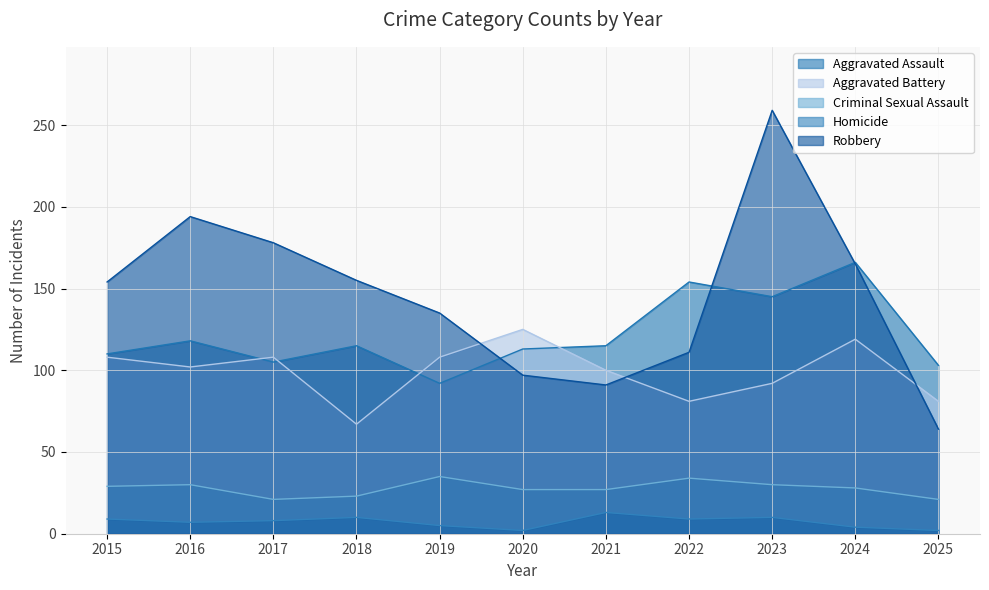

In Aggravated Assault, how many points are lower than both neighbors (excluding endpoints)?

3